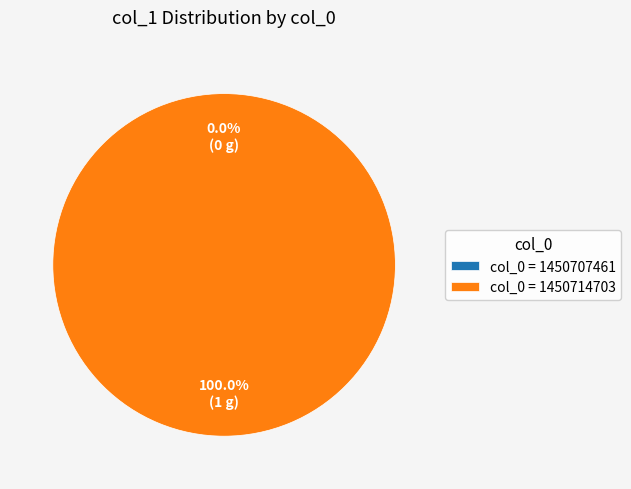

What is the change in value from 1450707461 to 1450714703?

+1